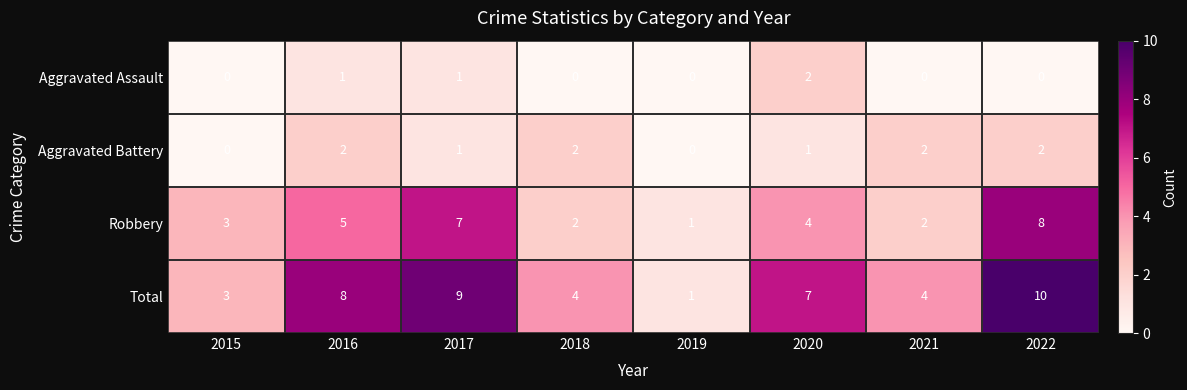

Where does the Total series first go above 7?

2016